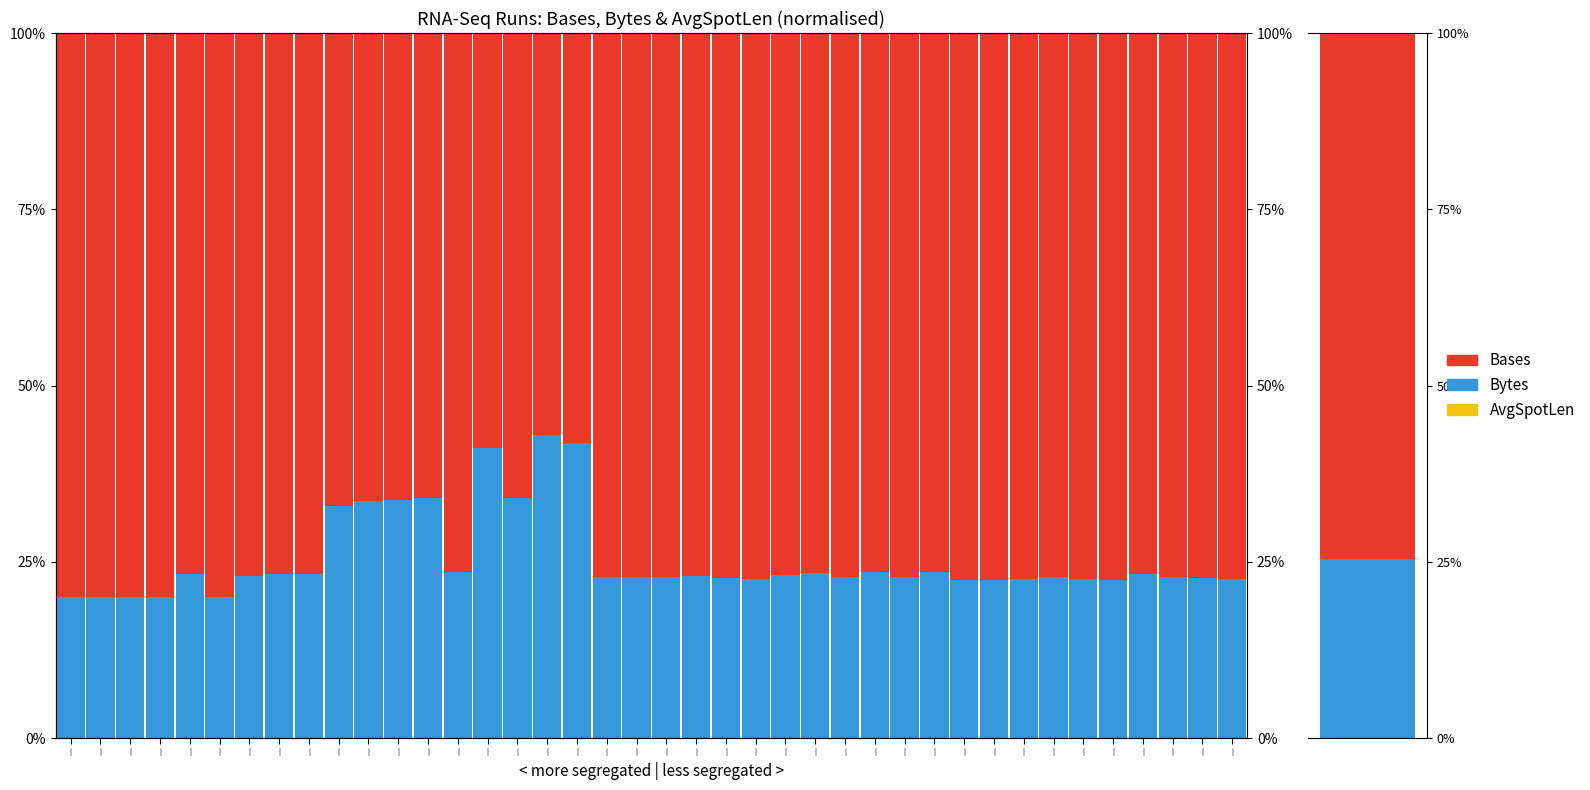

Where does the Bases series first go above 77?

|